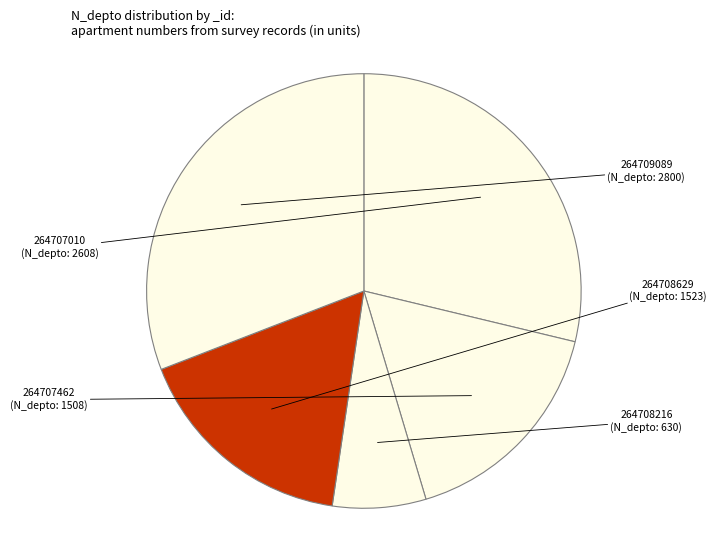

What percentage is the 264707462 slice, to the nearest percent?

17%